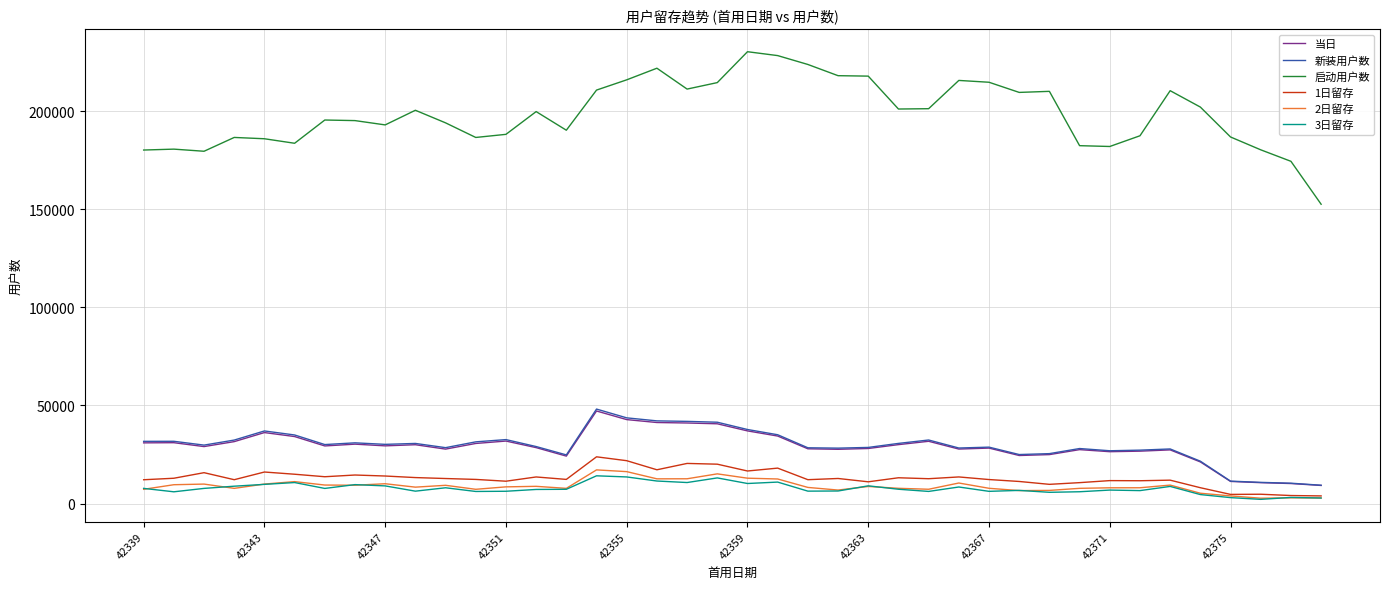

True or false: 当日 and 3日留存 cross at least once.

False